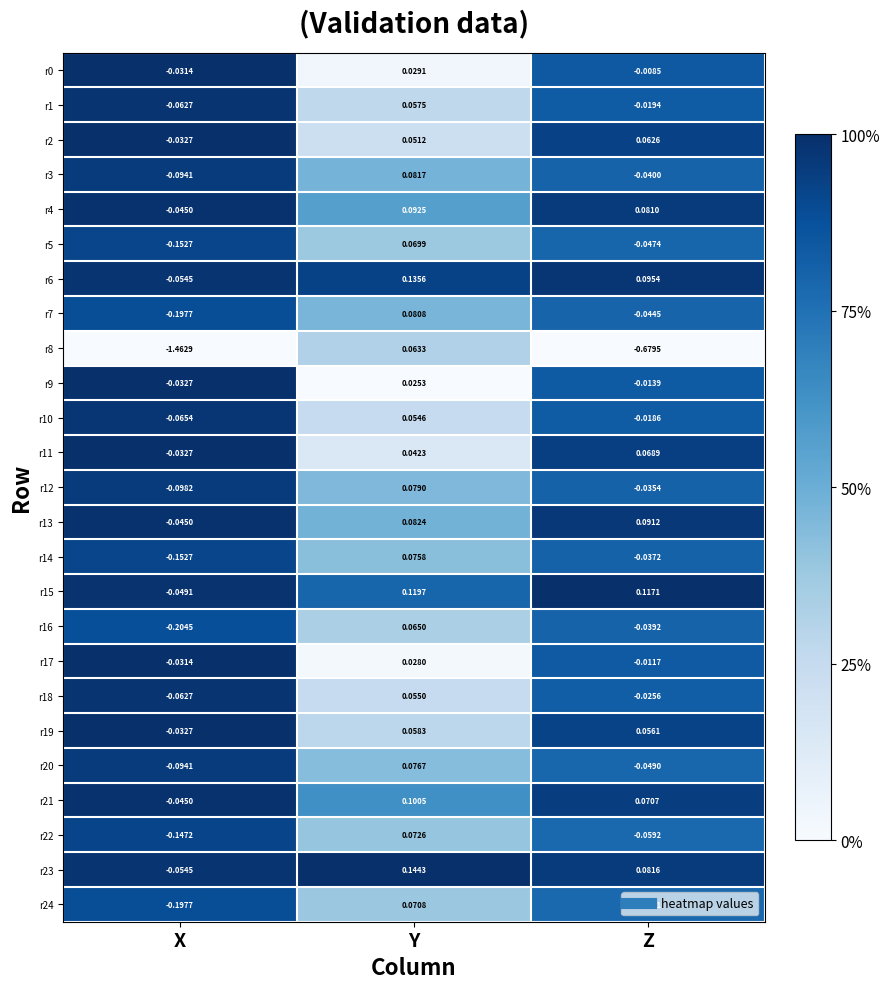

At which label does r12 first exceed 0?

Y